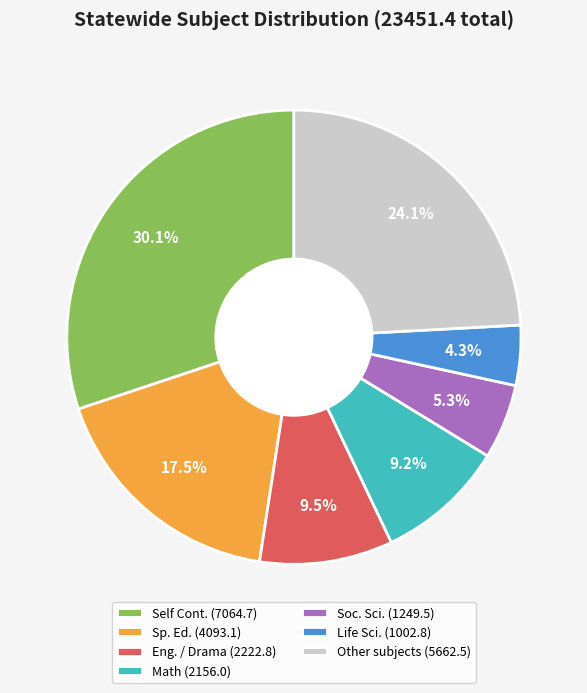

Which has a higher value, Math (2156.0) or Other subjects (5662.5)?

Other subjects (5662.5)